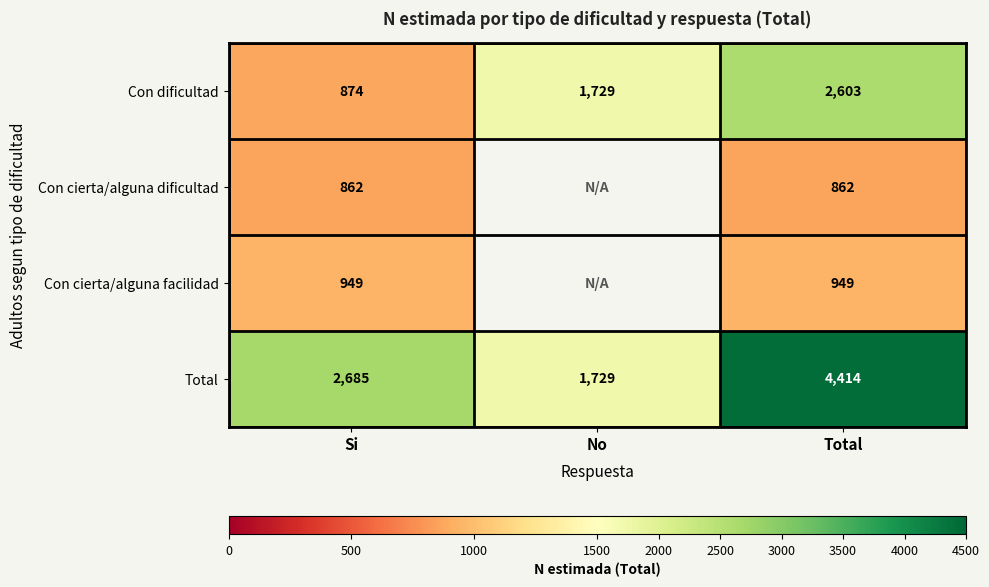

List the labels in order of Total value, smallest first.

No, Si, Total